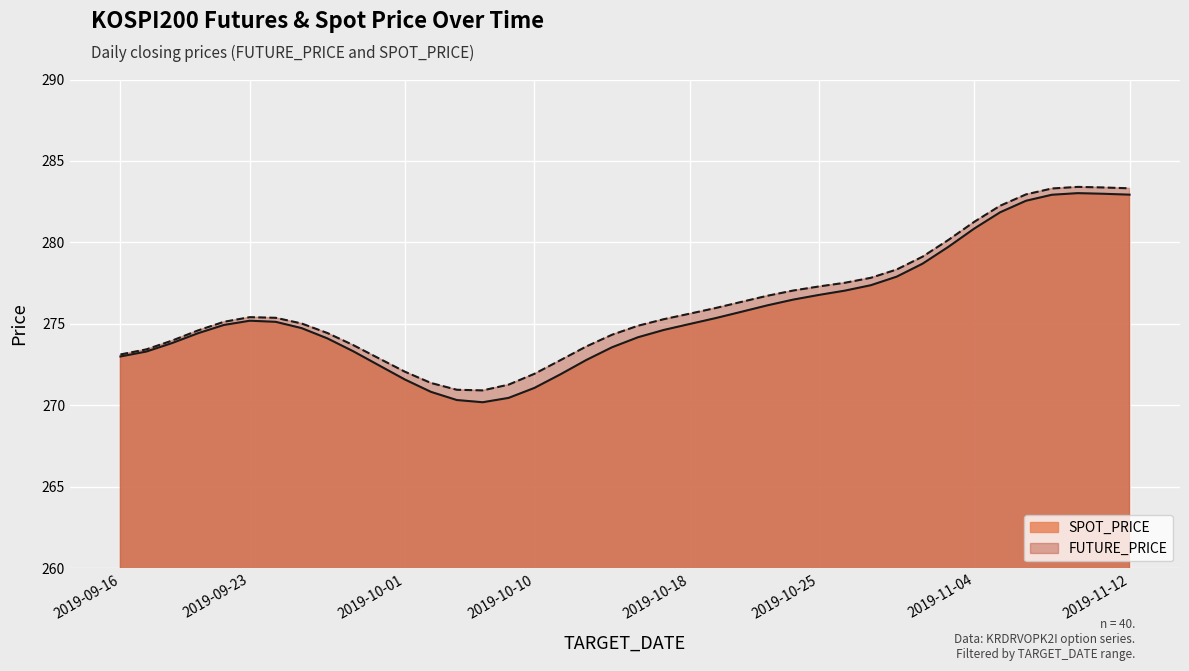

What is the greatest value displayed?

283.4